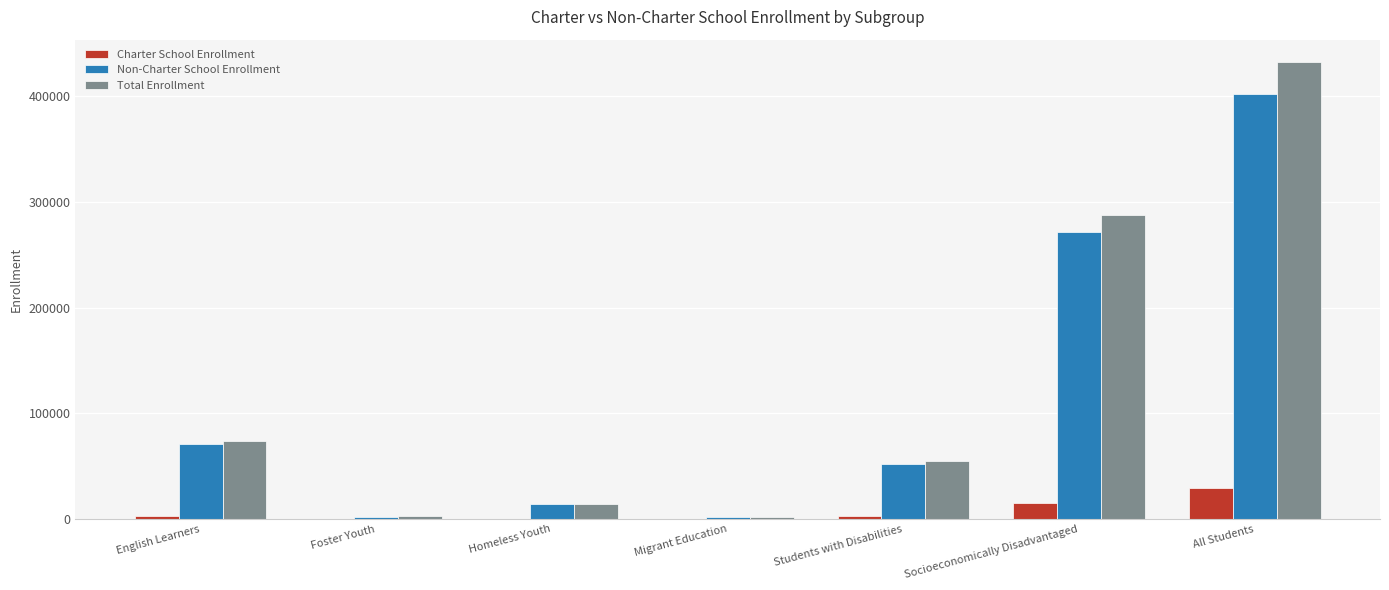

At which category is the sum across all series the highest?

All Students